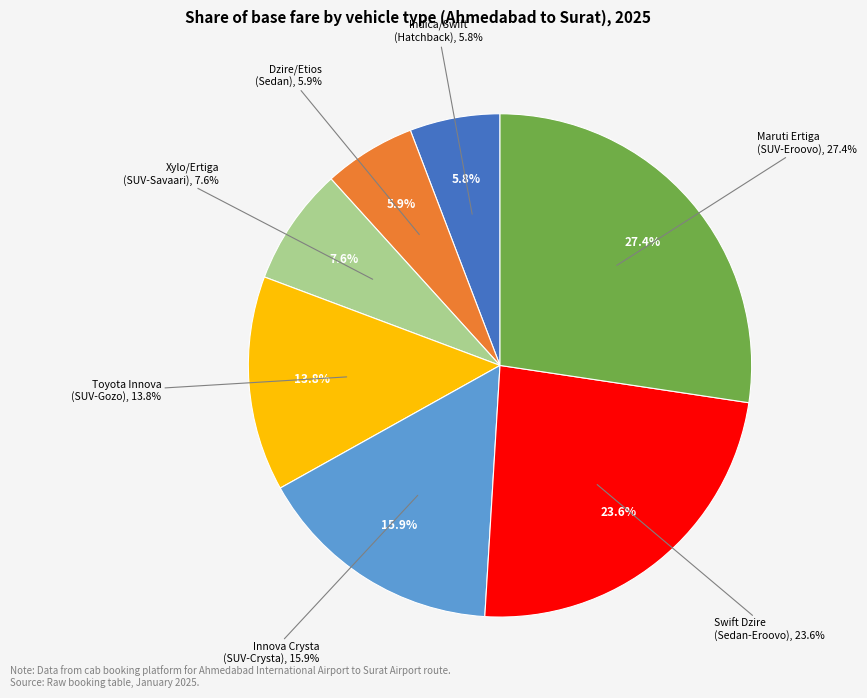

How many slices are in this pie chart?

7